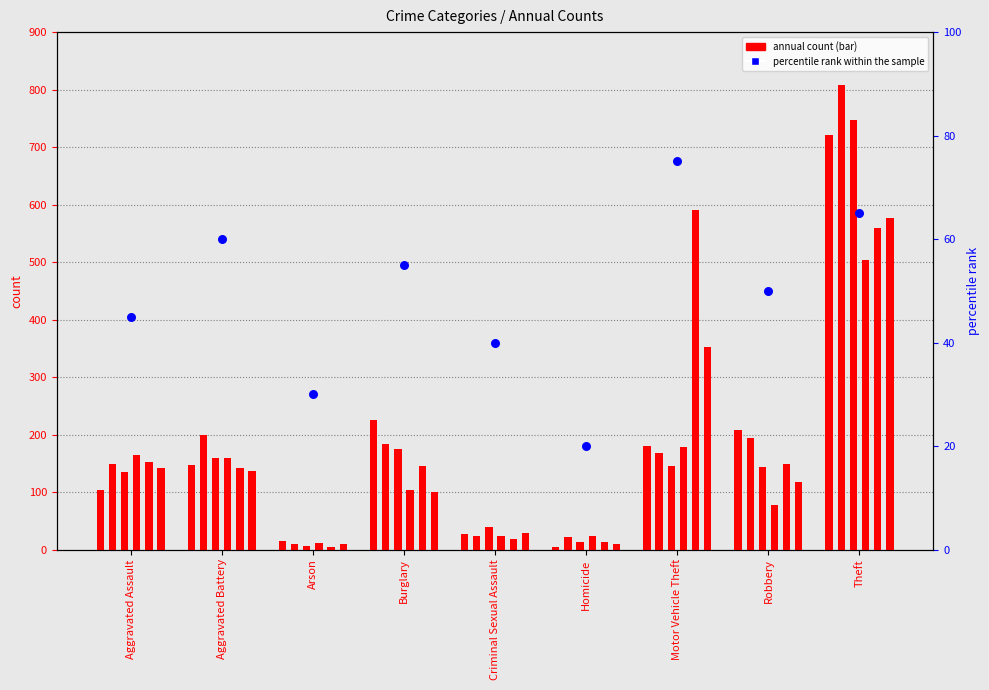

What is the change in value from Criminal Sexual Assault to Homicide?

-20